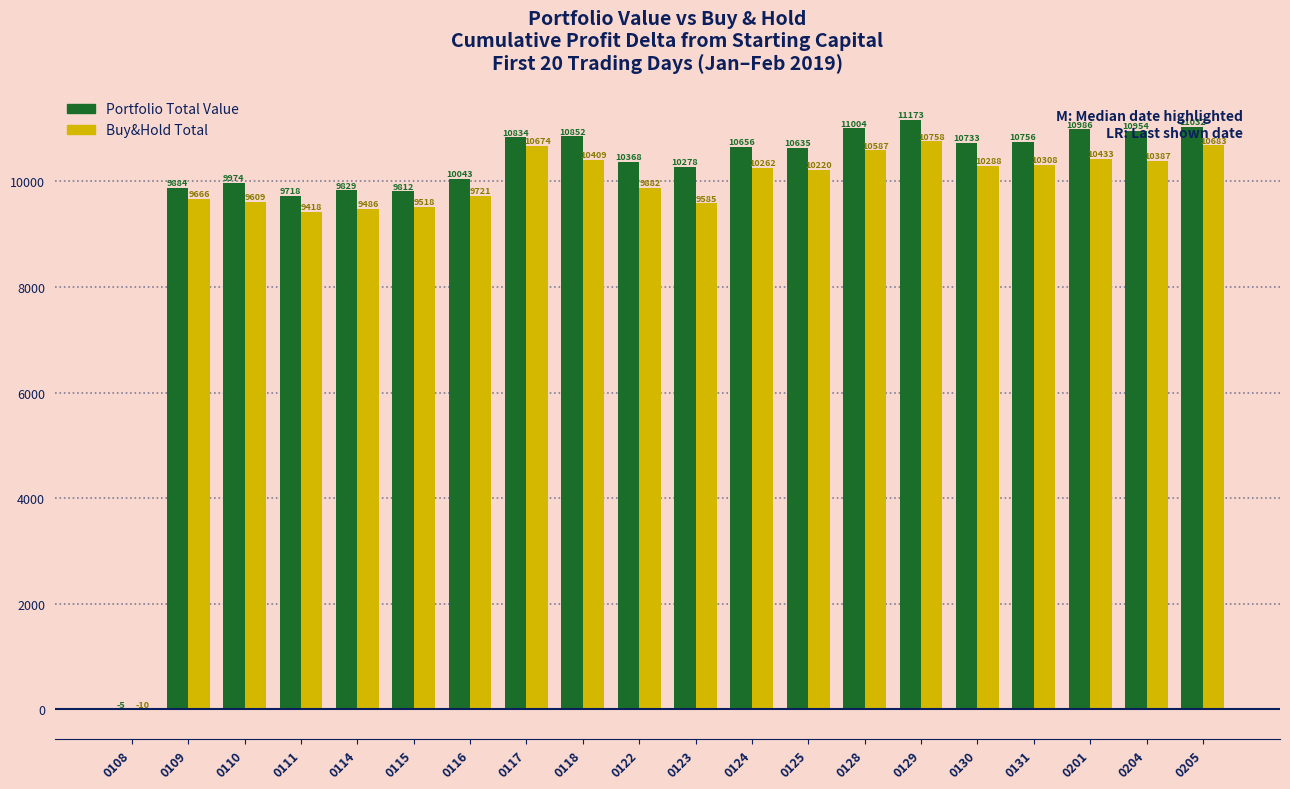

Are the bars horizontal?

No